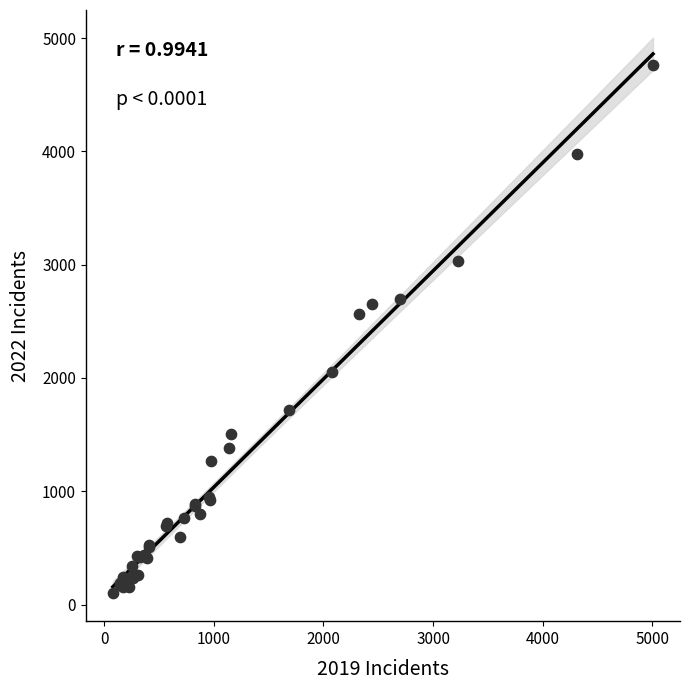

What Y value in the scatter plot is closest to 2431?

2566